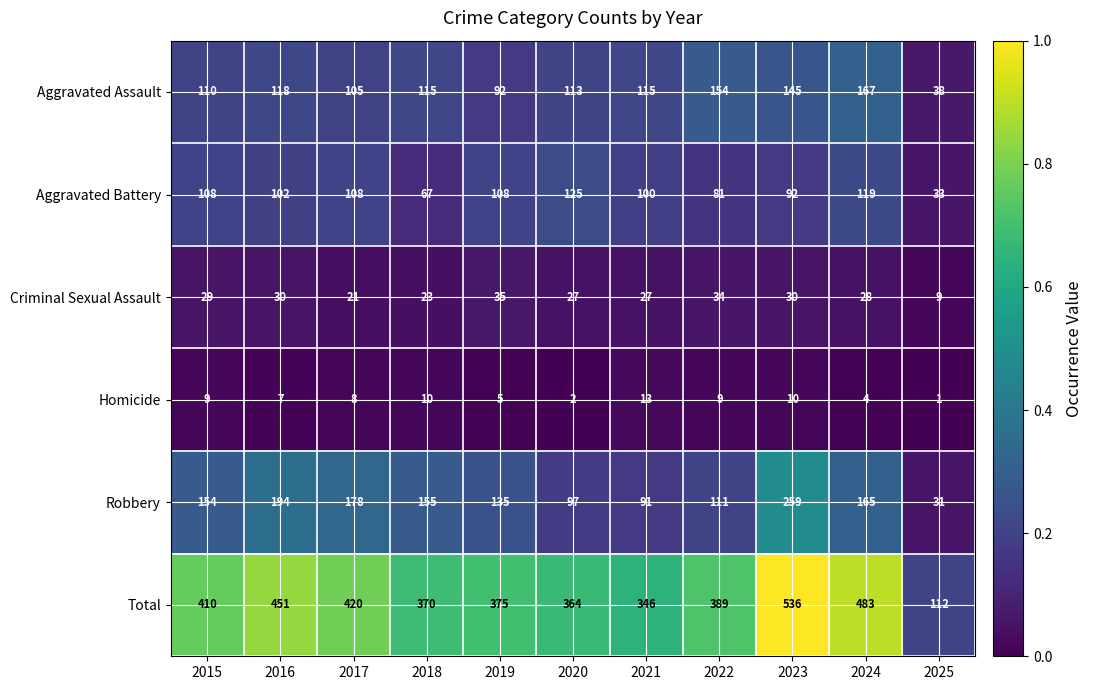

At 2022, list the series in order from largest to smallest.

Total, Aggravated Assault, Robbery, Aggravated Battery, Criminal Sexual Assault, Homicide